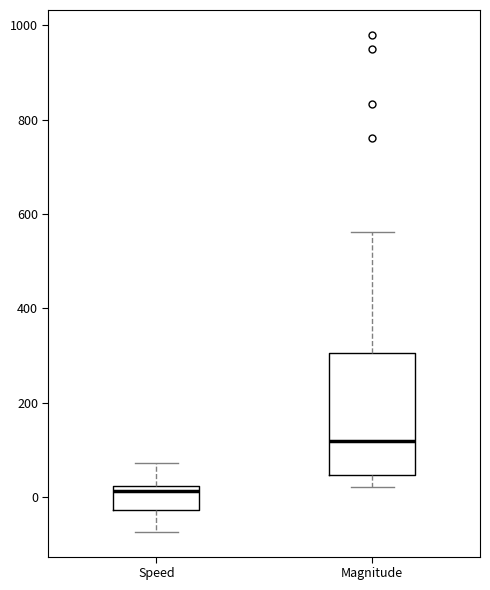

Comparing the boxes themselves (not the whiskers), which one is the tallest?

Magnitude